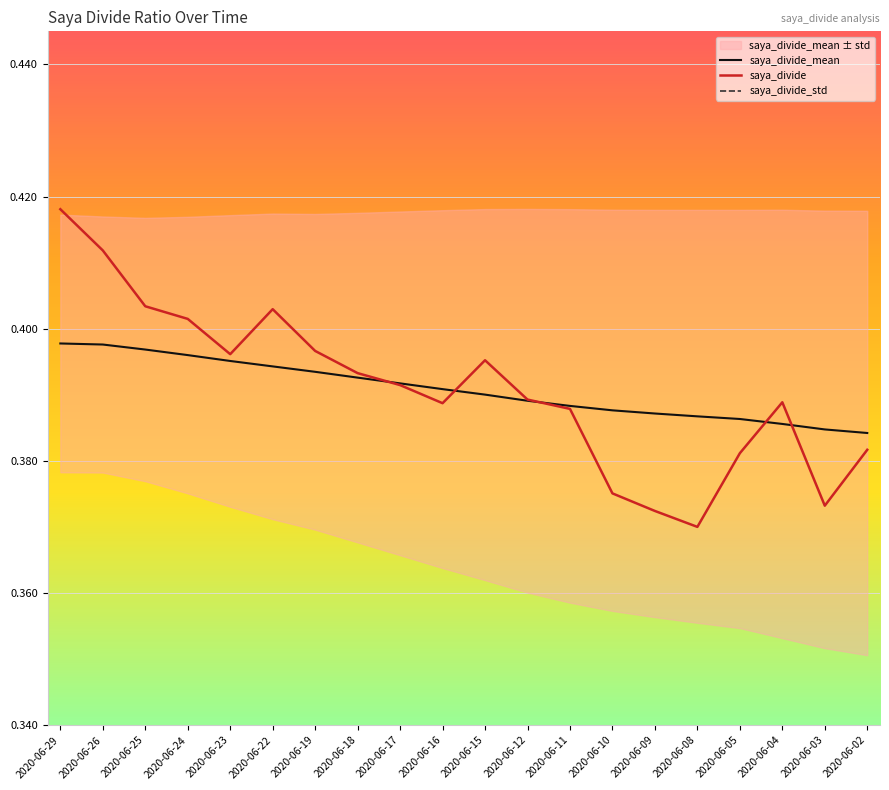

The saya_divide_std series shows 0.0 at 2020-06-17. True or false?

False